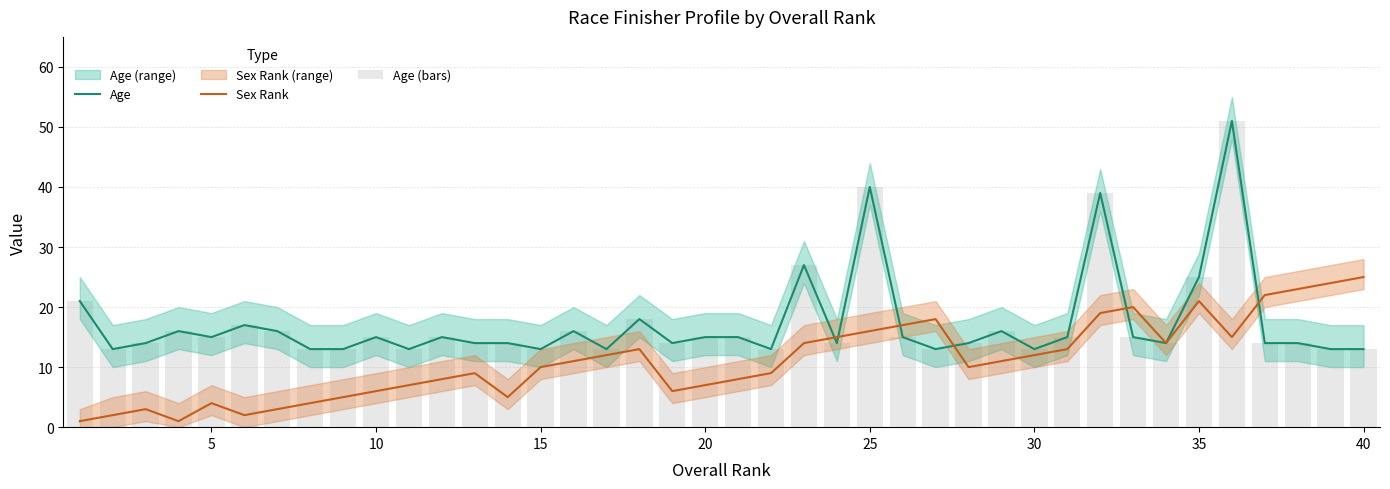

What is the maximum value for Sex Rank?

25